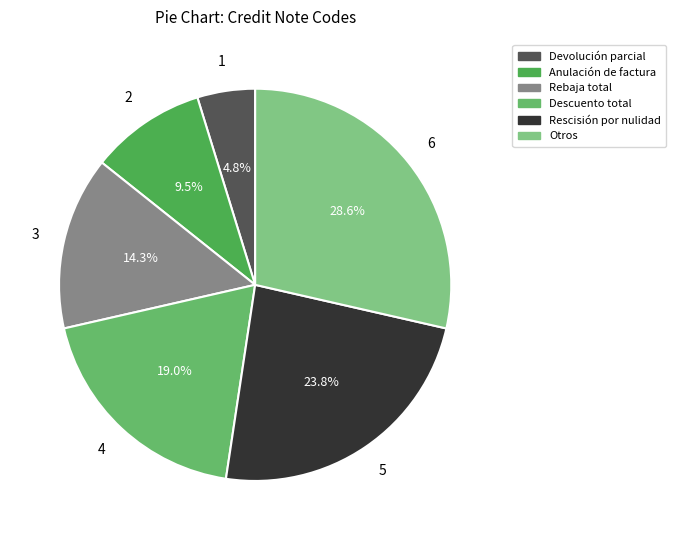

Which slice is the smallest?

Devolución parcial